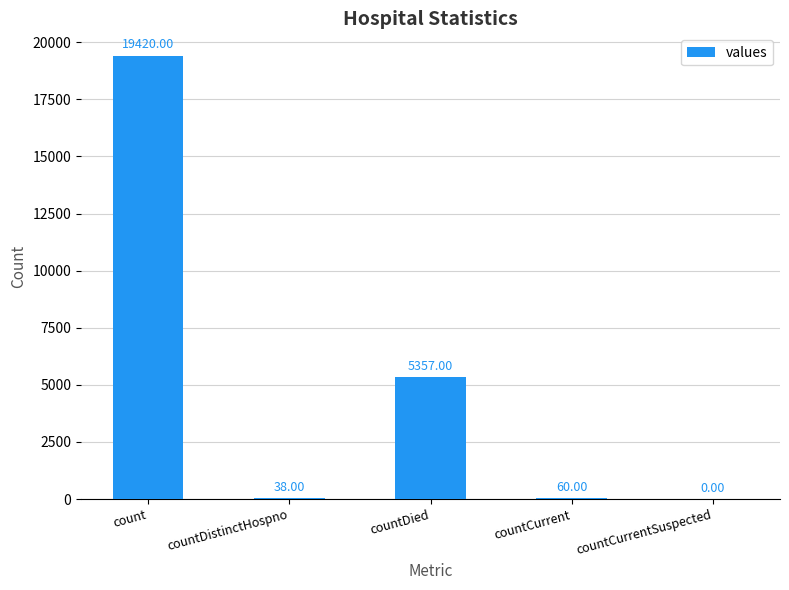

What is the average value?

4975